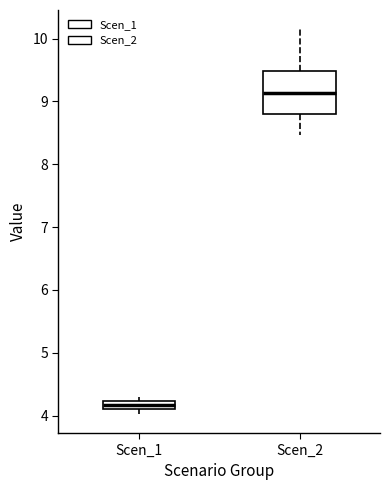

Where does the median line of the box for Scen_2 sit on the y-axis? The values are not printed on the chart, so give them approximately, as read against the axis.

9.1